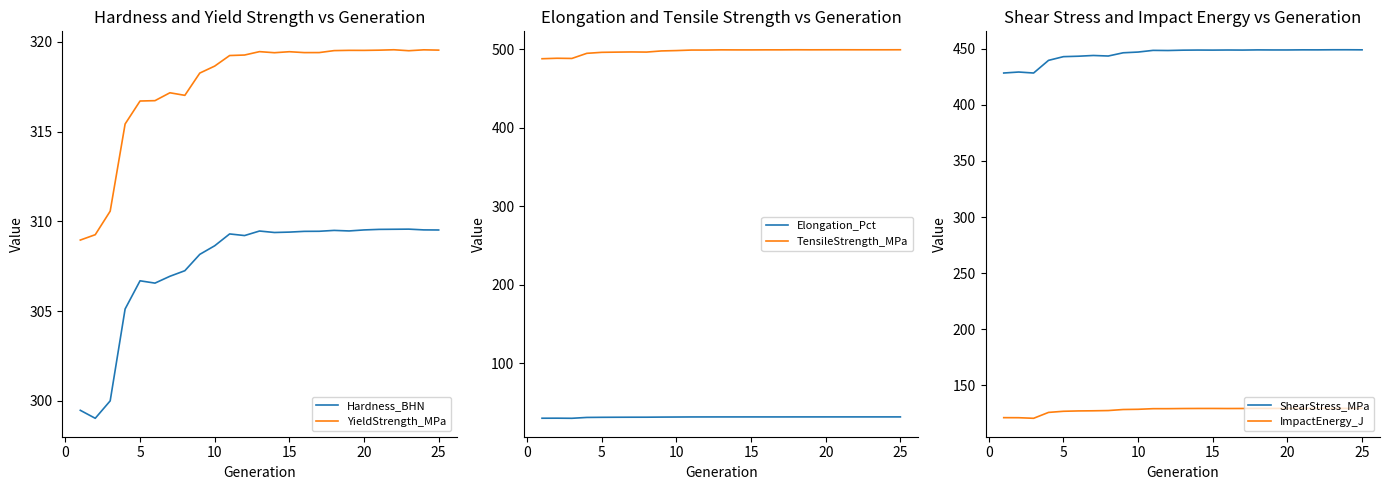

True or false: ImpactEnergy_J and ShearStress_MPa intersect in this chart.

False